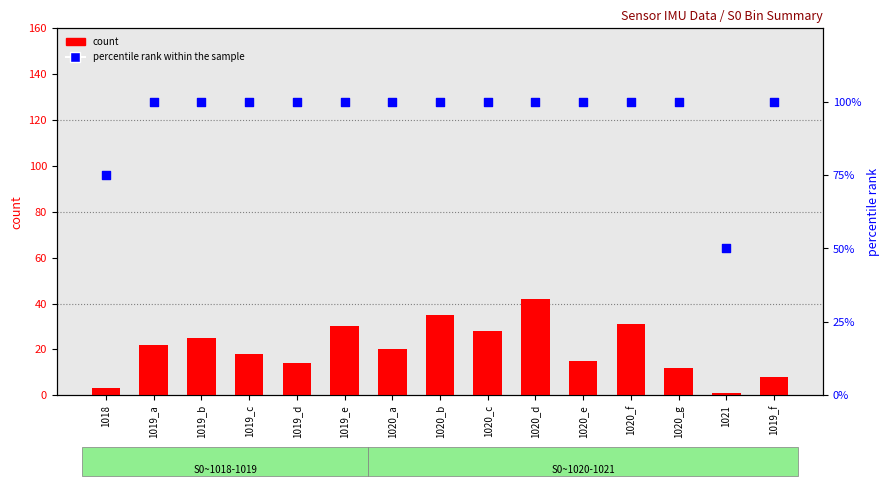

Which series has the largest Y range (max minus min)?

percentile rank within the sample